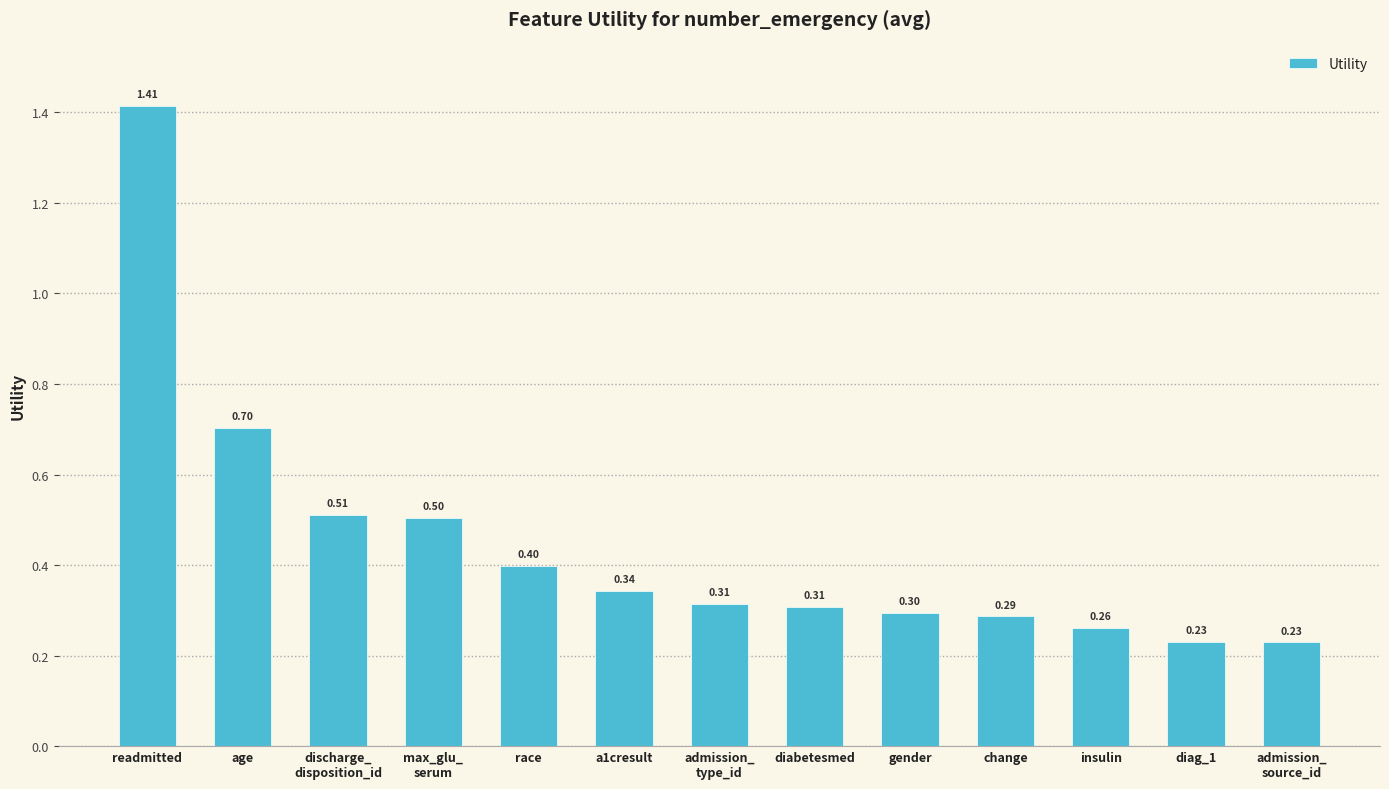

What is the label of the 5th bar from the right?

gender